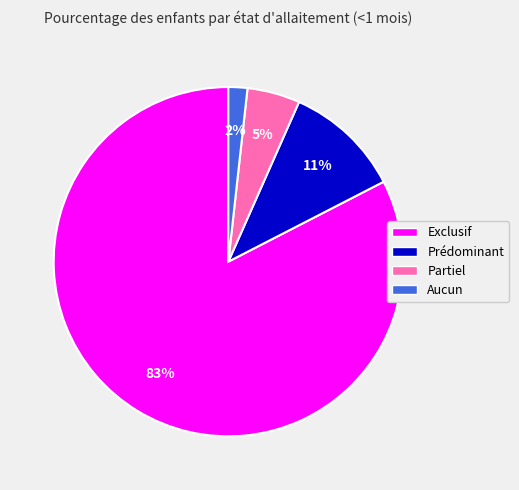

What is the largest slice in the pie chart?

Exclusif